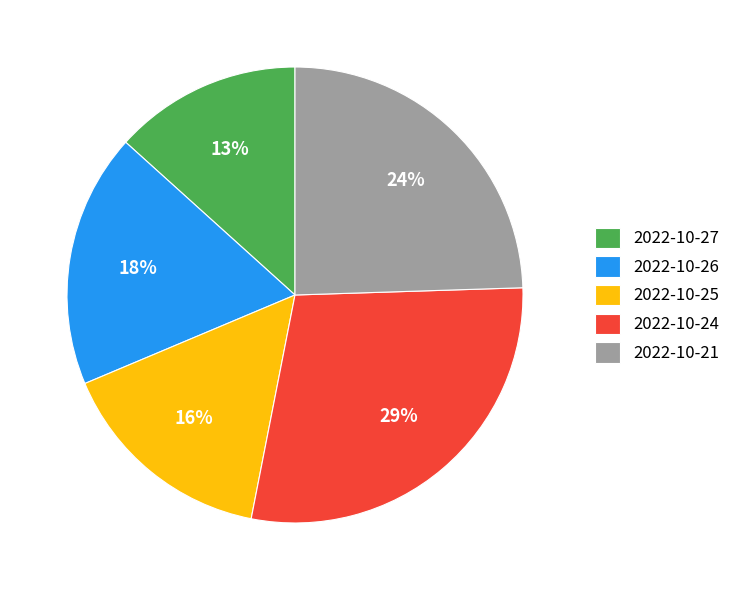

How many slices are in this pie chart?

5